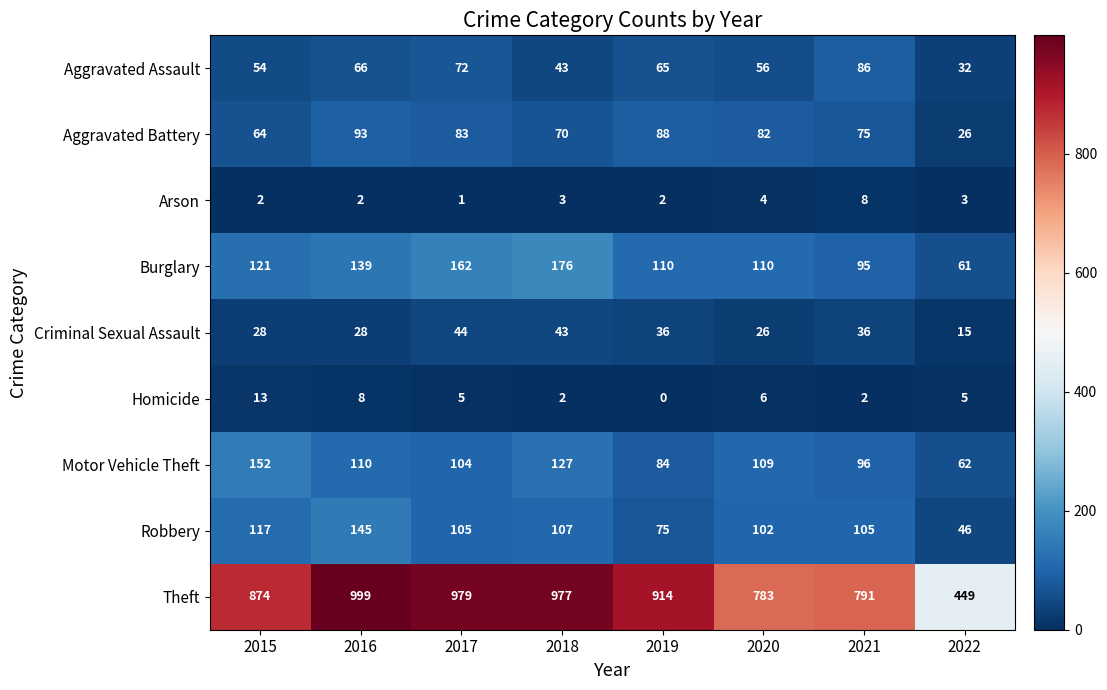

True or false: Motor Vehicle Theft has a value of 110 at 2016.

True